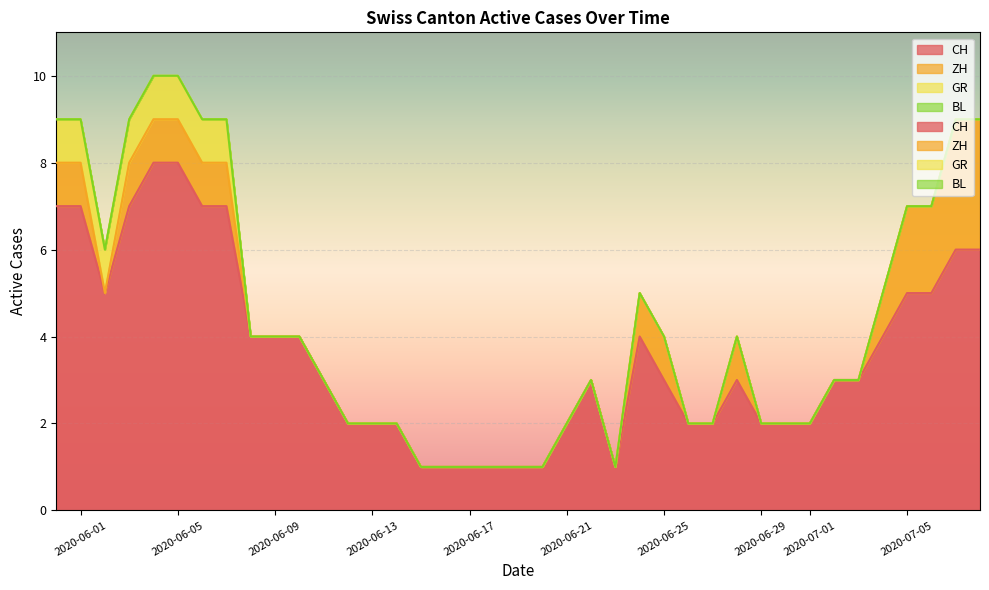

How many lines are shown in the chart?

4